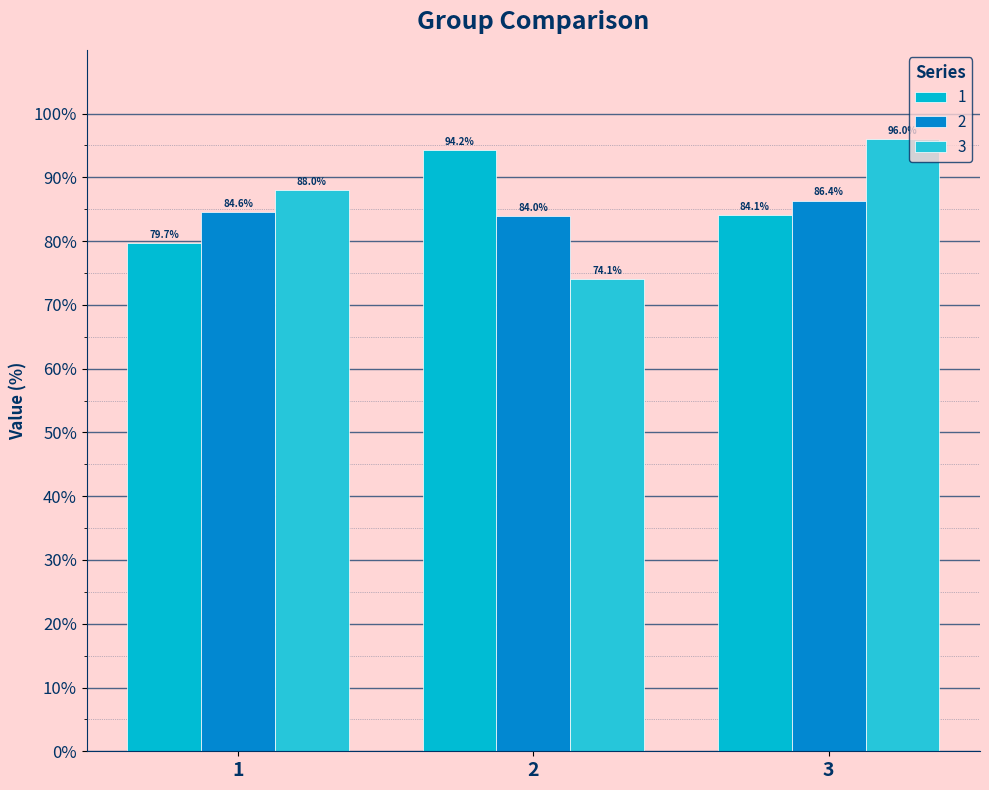

Reading left to right, list all the values displayed in this chart.

1: 79.7	94.2	84.1
2: 84.6	84.0	86.4
3: 88.0	74.1	96.0